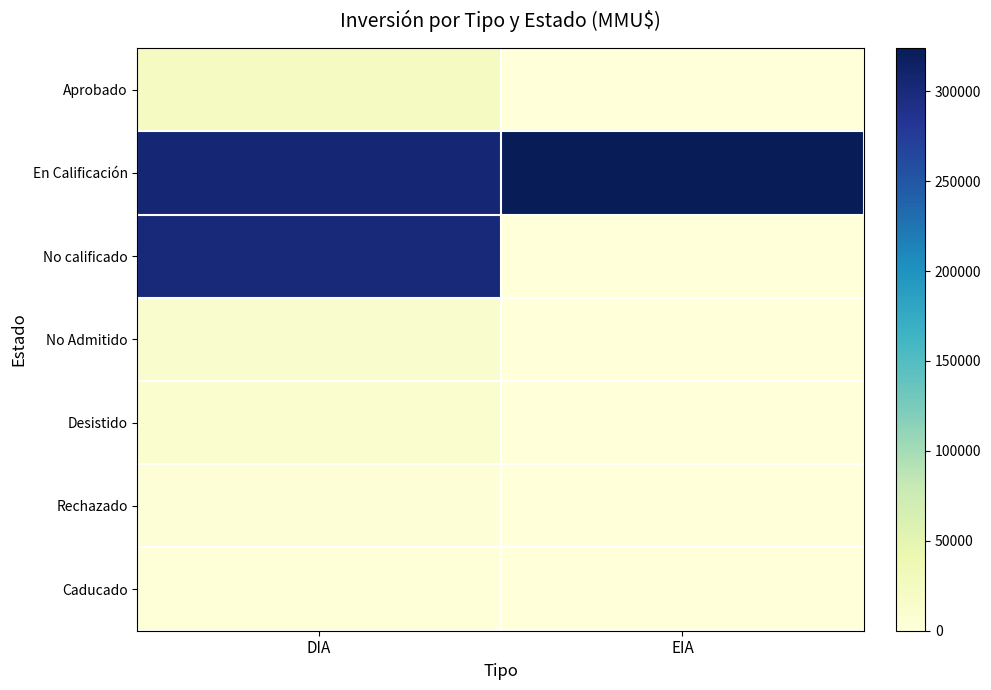

Reading left to right, transcribe all the data shown in this chart.

Aprobado: DIA=25298	EIA=0
En Calificación: DIA=305000	EIA=324020
No calificado: DIA=300000	EIA=0
No Admitido: DIA=13798	EIA=0
Desistido: DIA=10605	EIA=0
Rechazado: DIA=4000	EIA=0
Caducado: DIA=1610	EIA=0